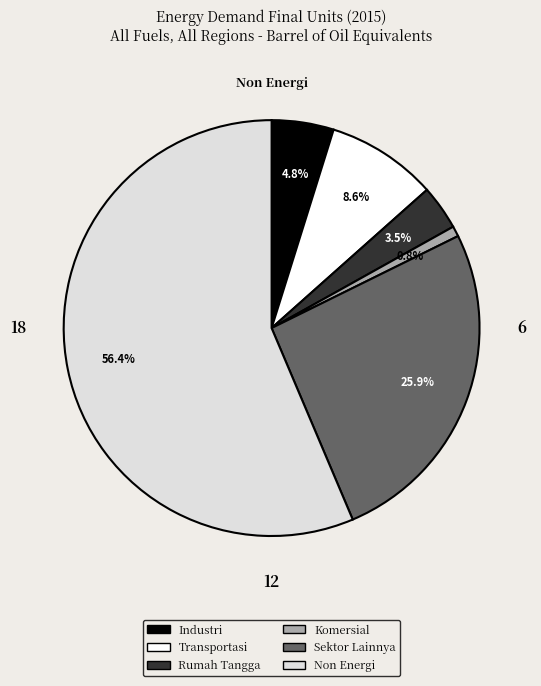

To the nearest percent, what is the average slice percentage?

17%